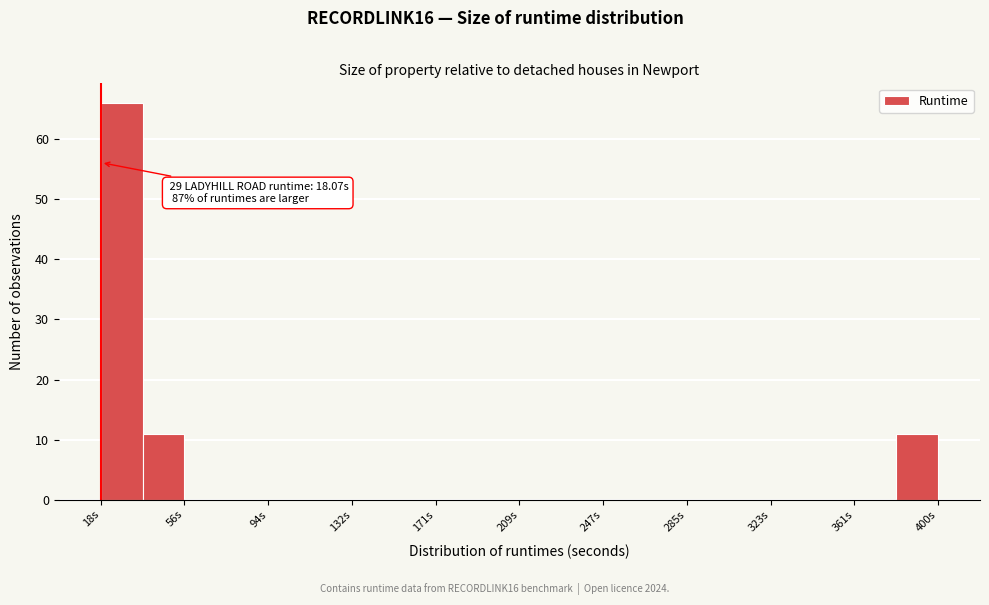

Around what value on the x-axis is the tallest bar? Give the approximate position of its centre, as read against the axis.

25